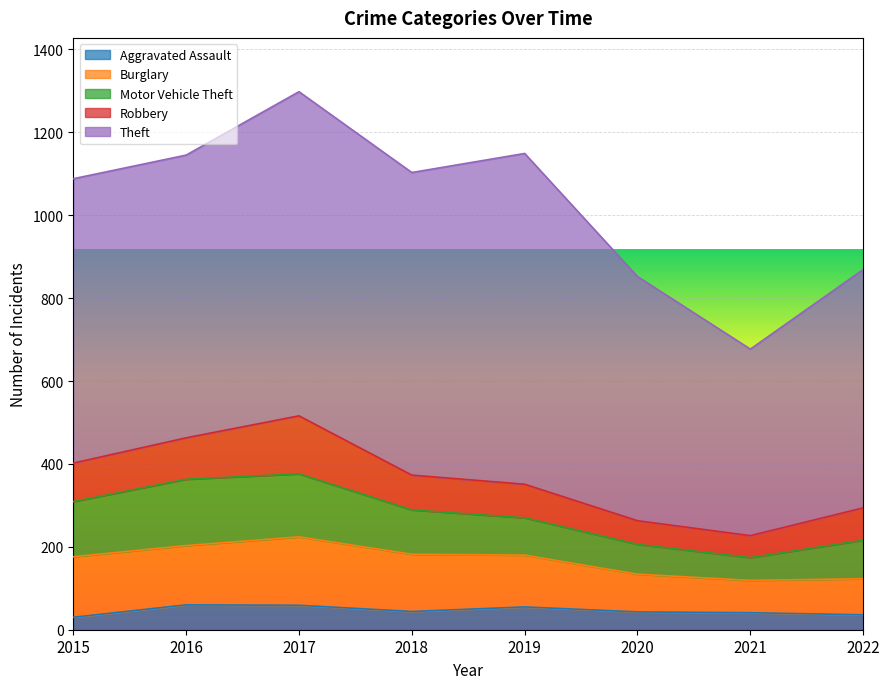

Count the number of categories in the chart.

8